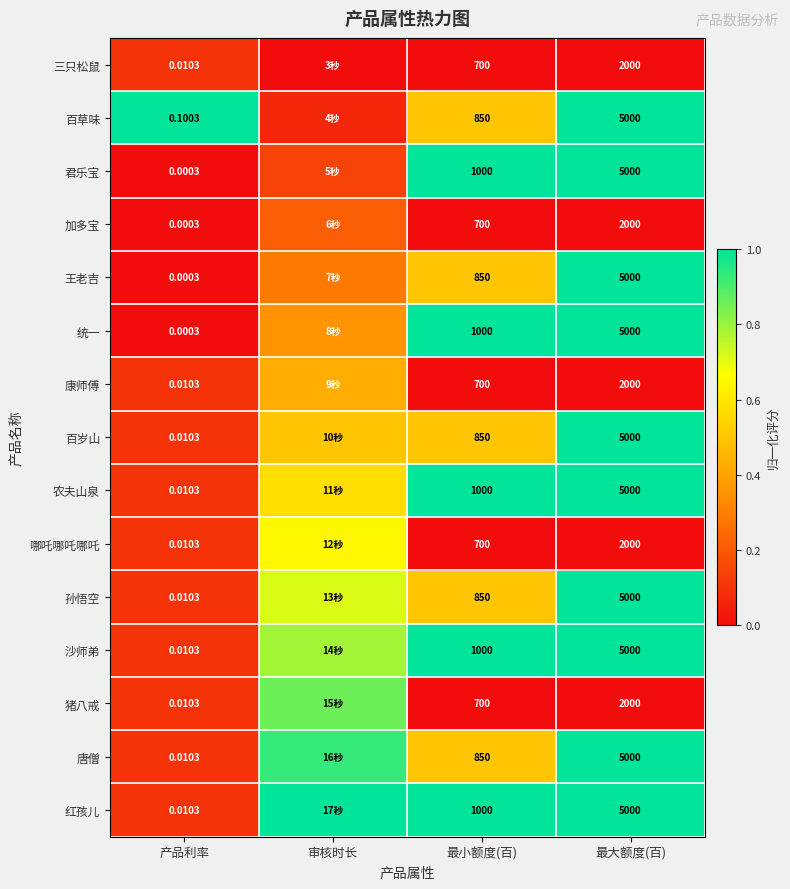

The value of 君乐宝 at 最小额度(百) is 1.4. True or false?

False